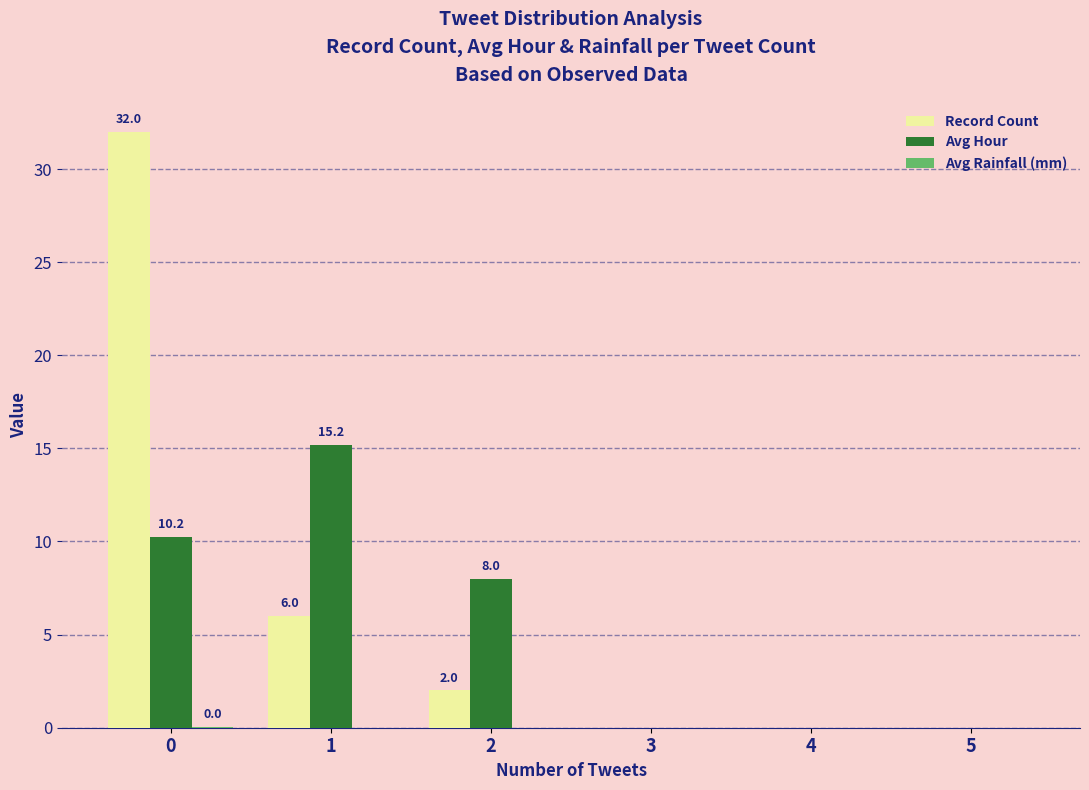

Is it true that Record Count equals 13.2 at 0?

False